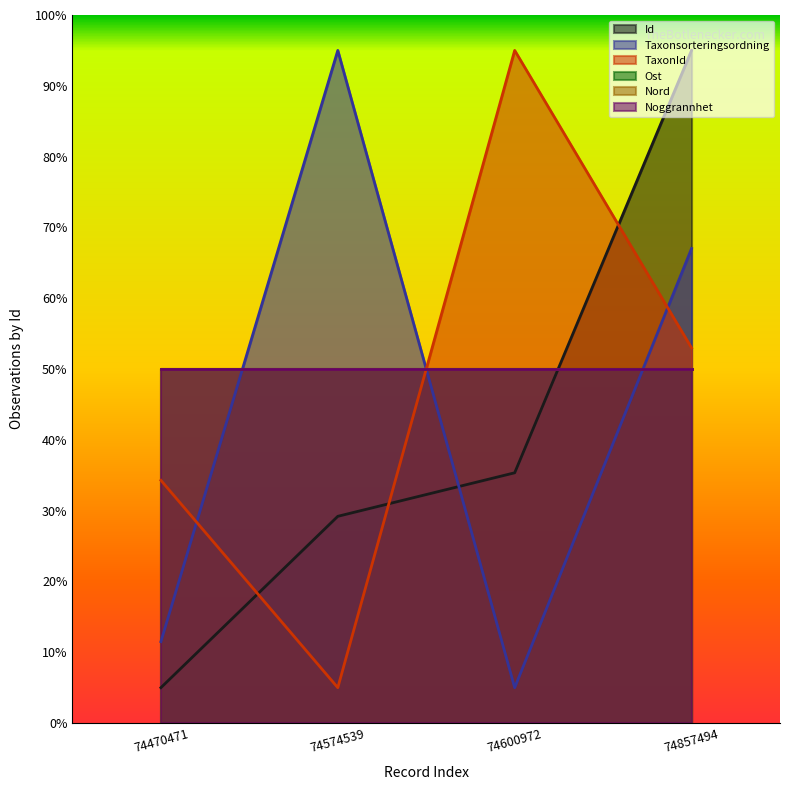

Does the chart display data point markers on the line(s)?

No